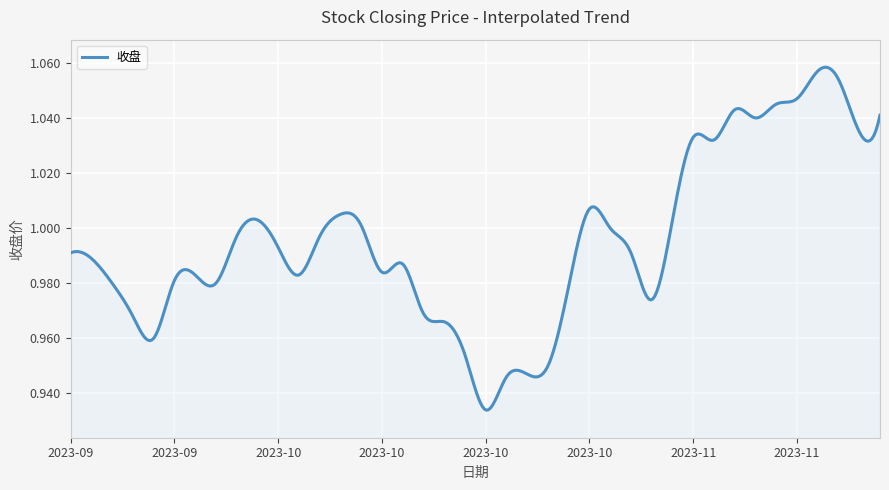

What is the difference between the maximum and minimum values?

0.1